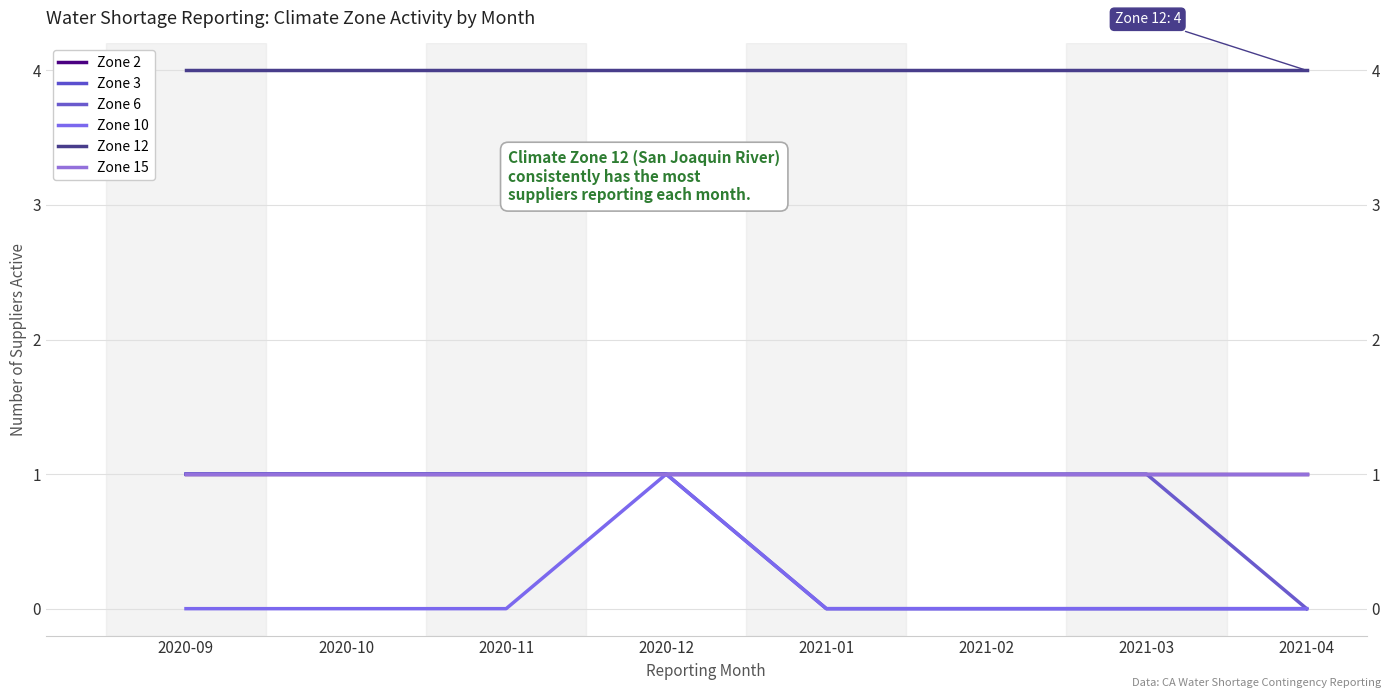

What is the sum of all Zone 10 values?

1